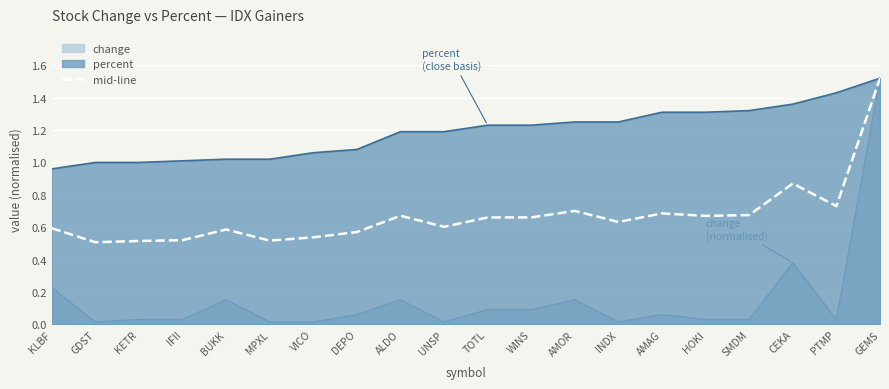

Between MPXL and PTMP, which is larger?

PTMP